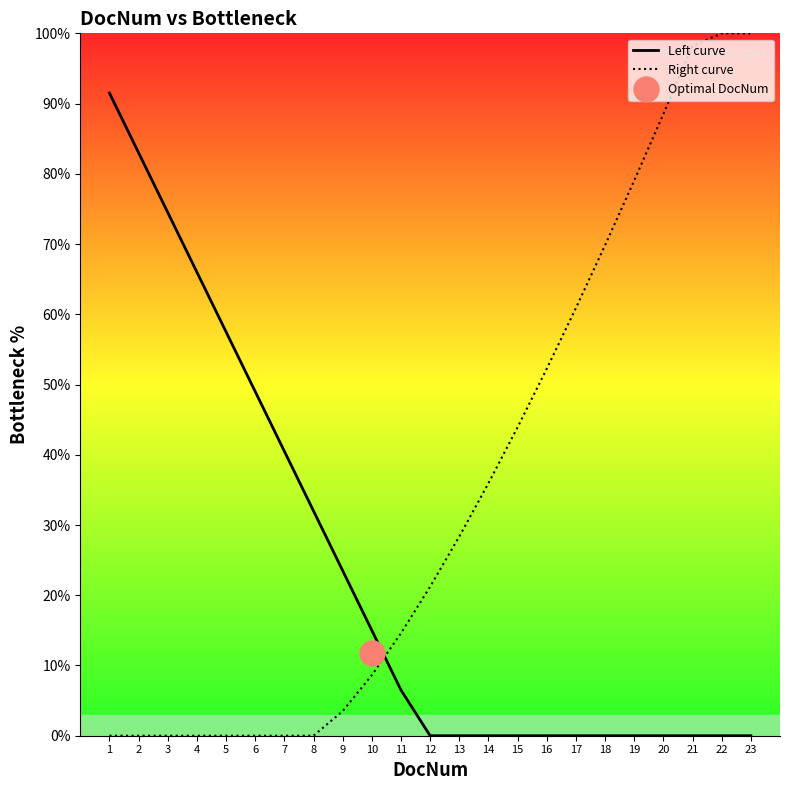

At how many categories does at least one series exceed 49?

13